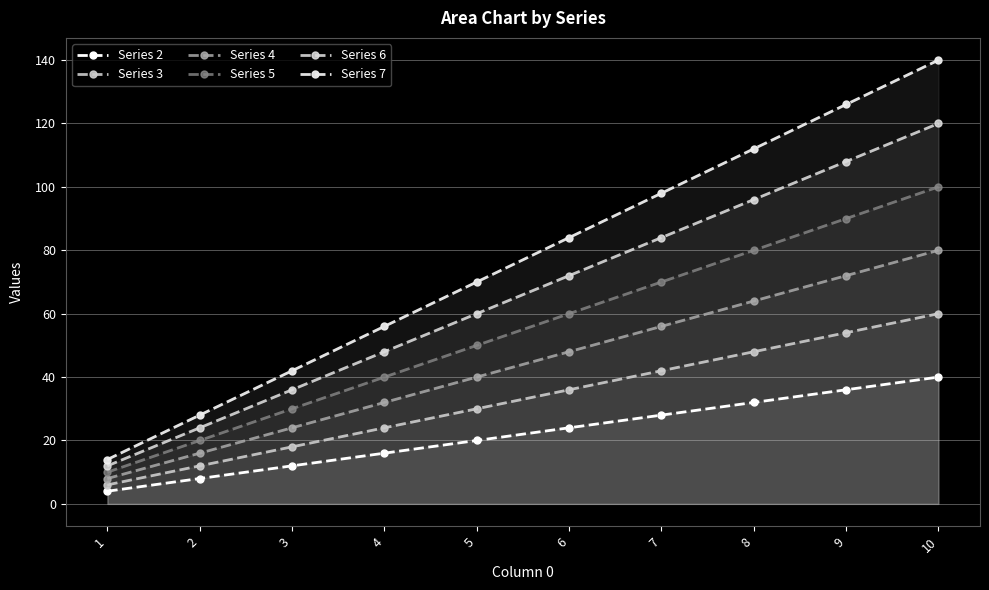

Read the Series 5 value at 8, to the nearest 10.

80